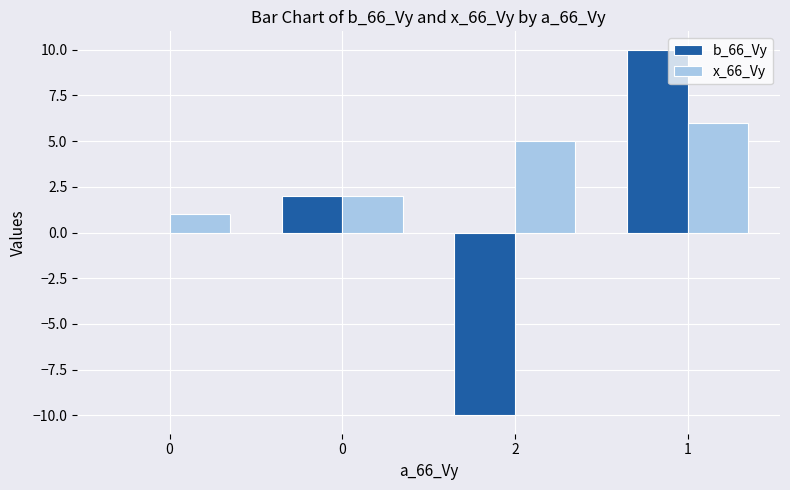

What is the minimum value for b_66_Vy?

-10